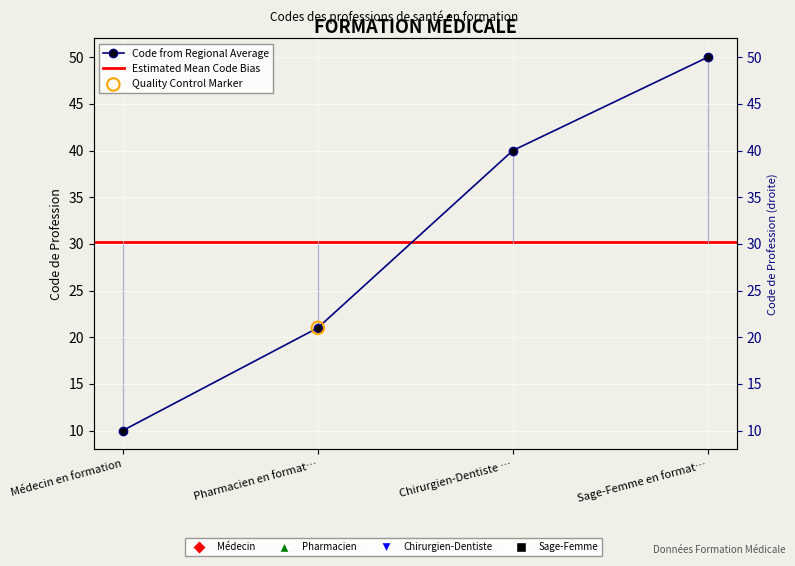

Approximately how many times larger is the value at Pharmacien en format… compared to Chirurgien-Dentiste …?

0.5